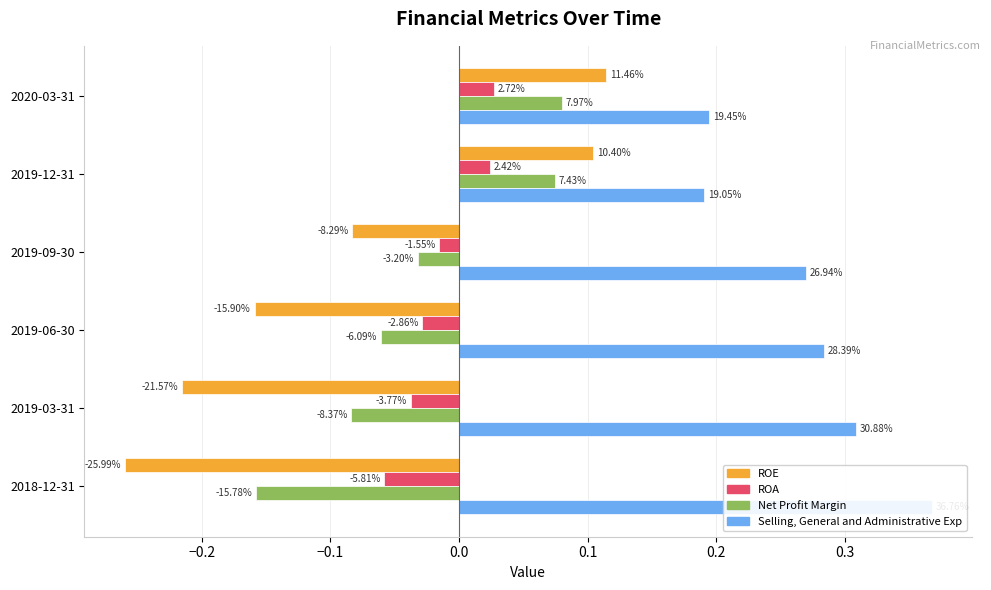

Between 2019-06-30 and 2018-12-31, which series saw the biggest shift?

ROE